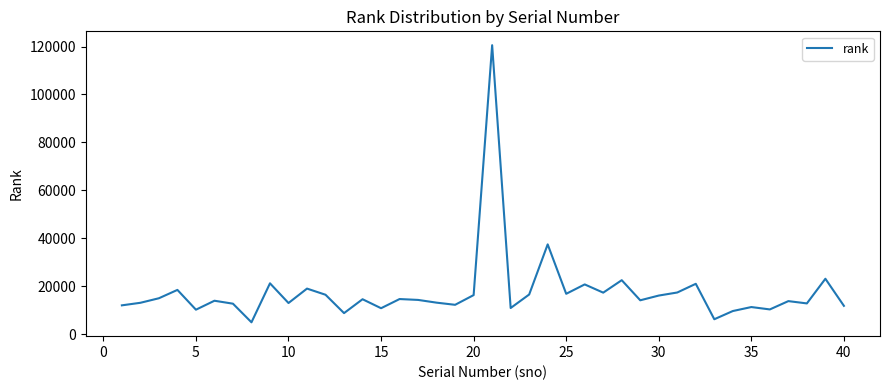

What is the difference between the maximum and minimum values?

115615